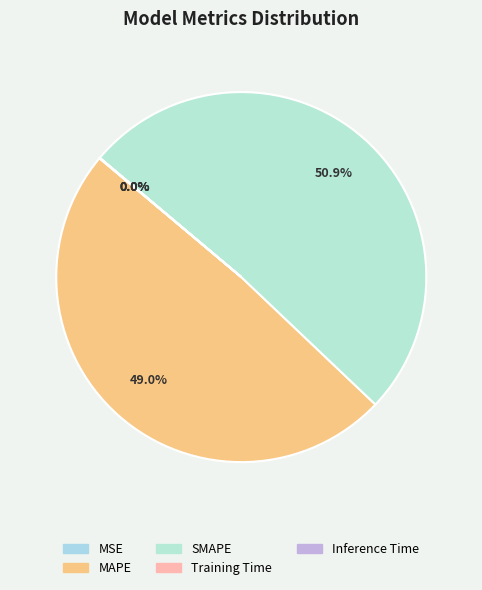

How much of the chart is everything except Training Time?

100.0%